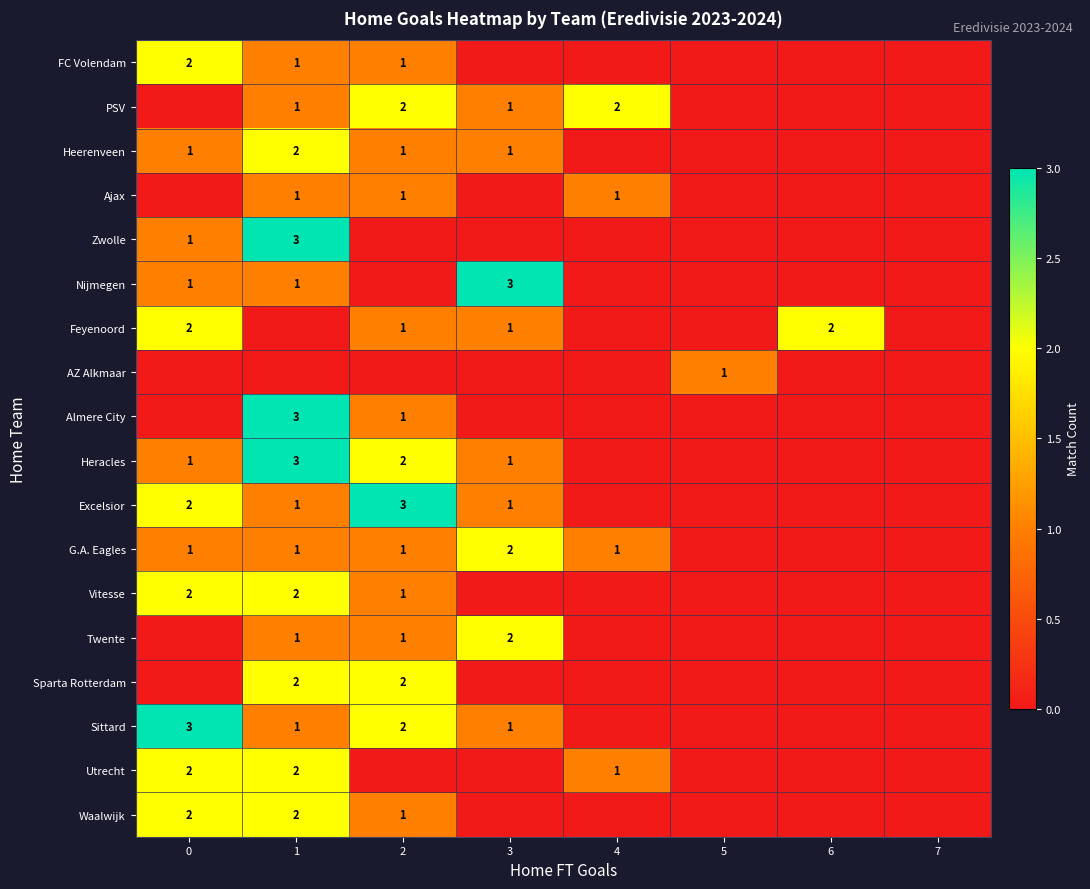

At which category is the sum across all series the highest?

1